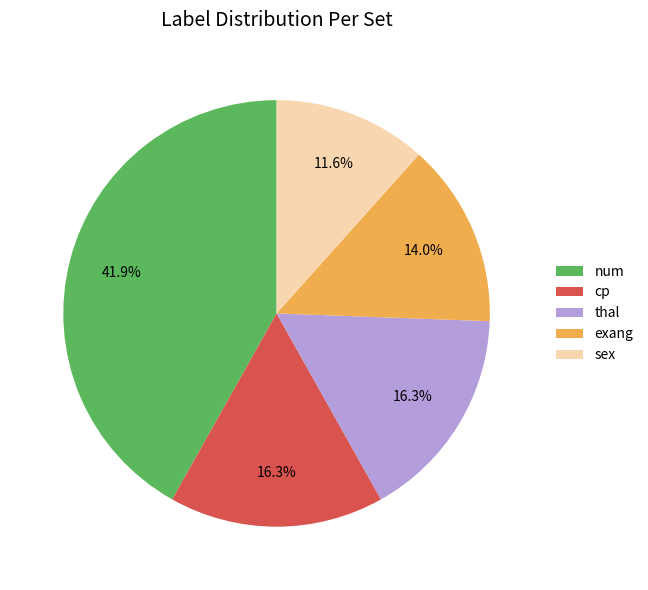

Count the number of slices in the pie.

5